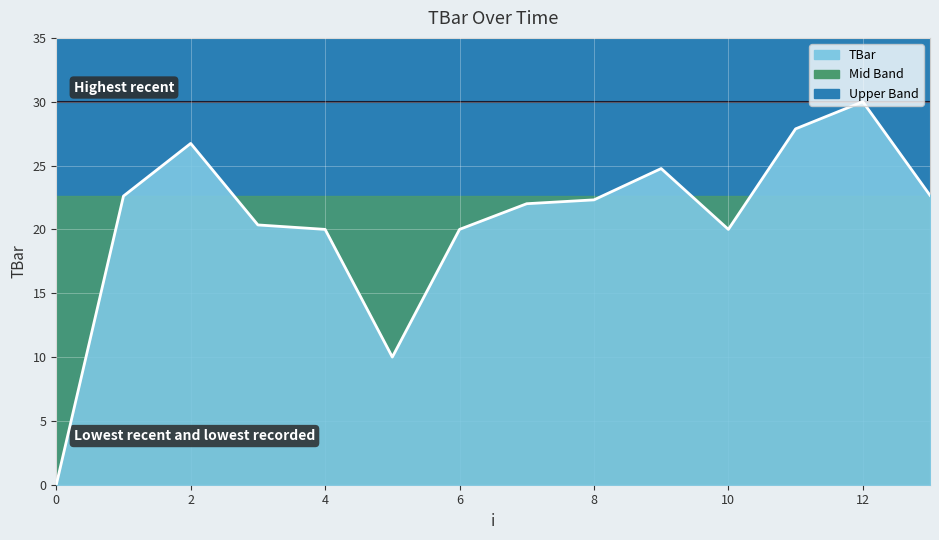

What is the difference between the maximum and minimum values?

30.0